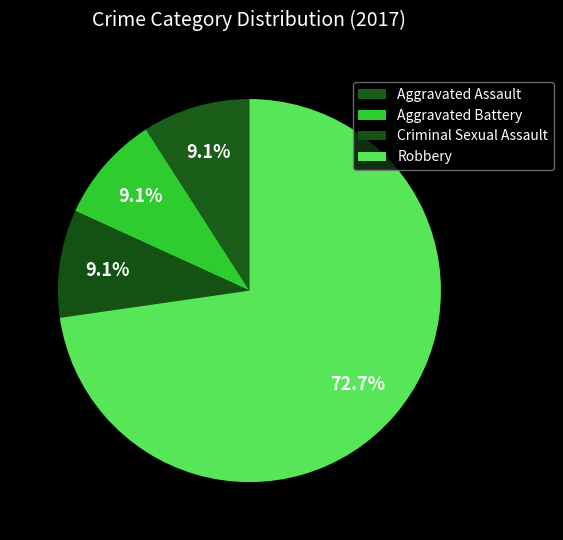

Count the number of slices in the pie.

4